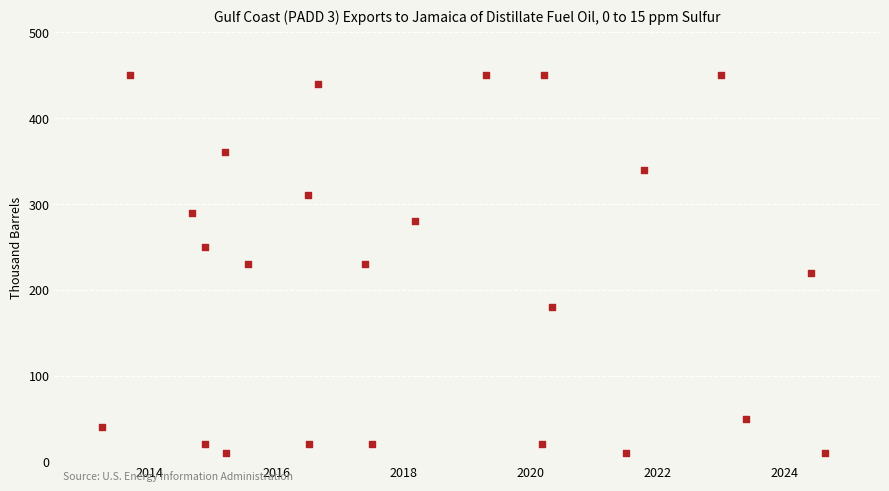

How many points are shown in the scatter plot?

24